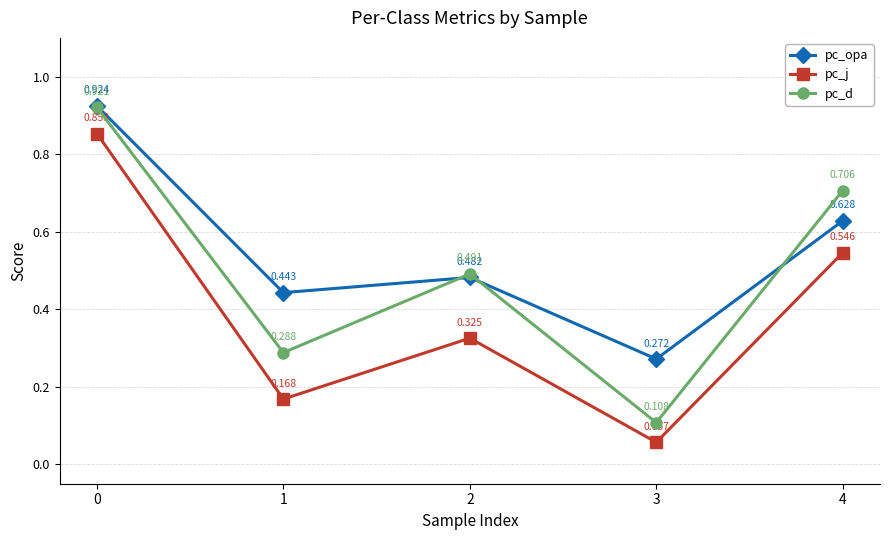

What are all the series names shown in the legend?

pc_opa, pc_j, pc_d